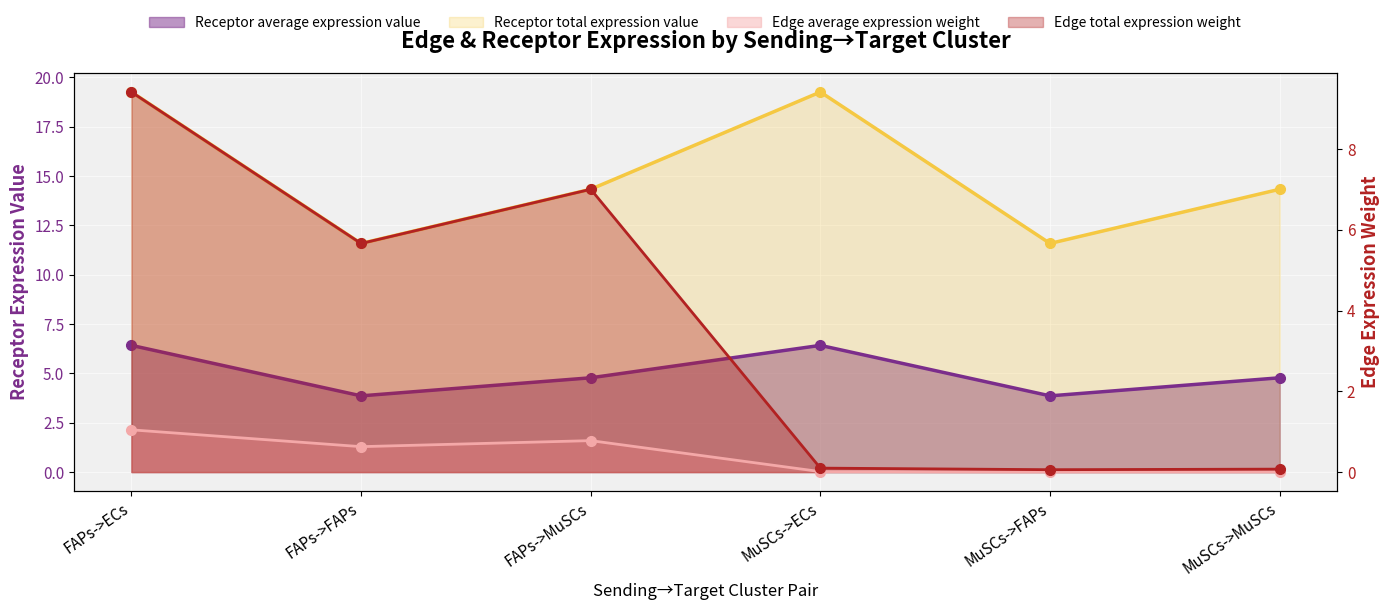

Which label corresponds to the smallest value in the chart?

MuSCs->FAPs